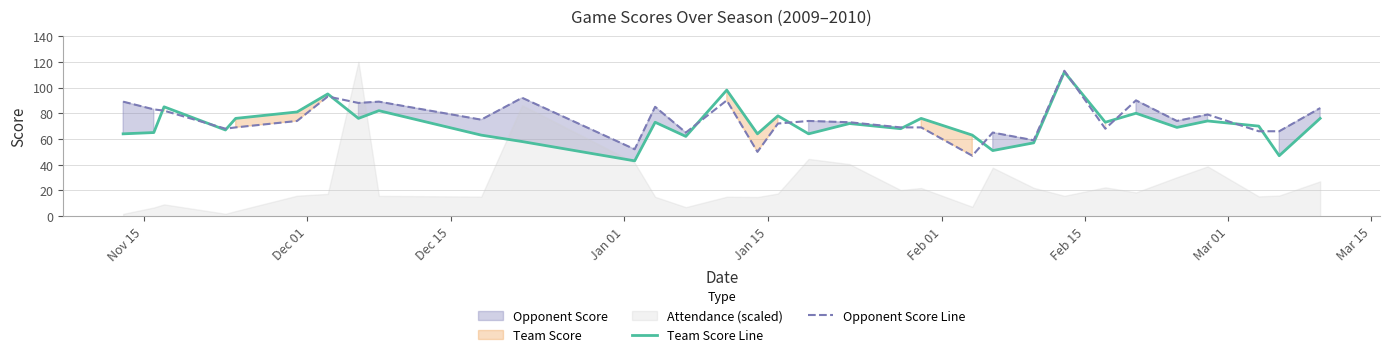

How many lines are shown in the chart?

2